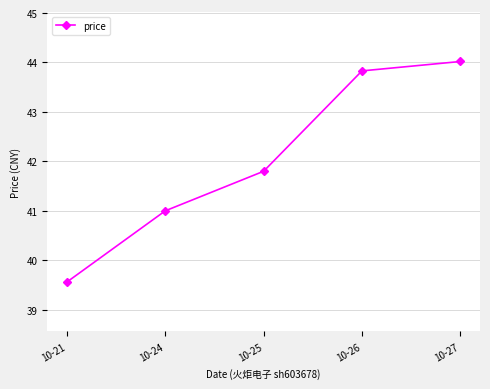

Reading right to left, transcribe all the data shown in this chart.

10-27=44.0	10-26=43.8	10-25=41.8	10-24=41.0	10-21=39.6